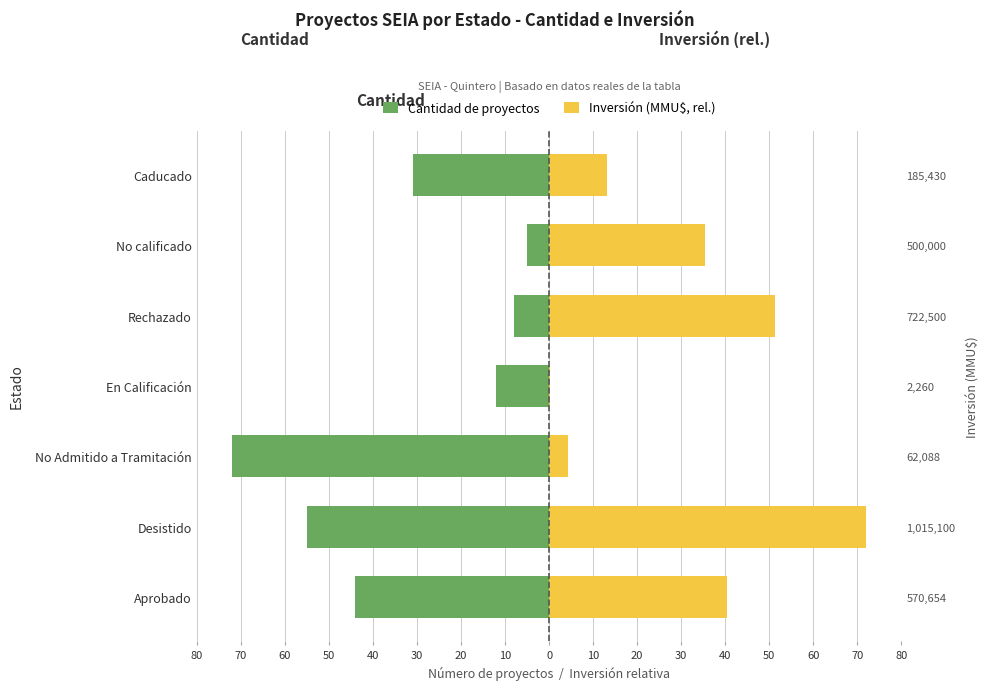

What are all the series names shown in the legend?

Cantidad de proyectos, Inversión (MMU$, escala rel.)